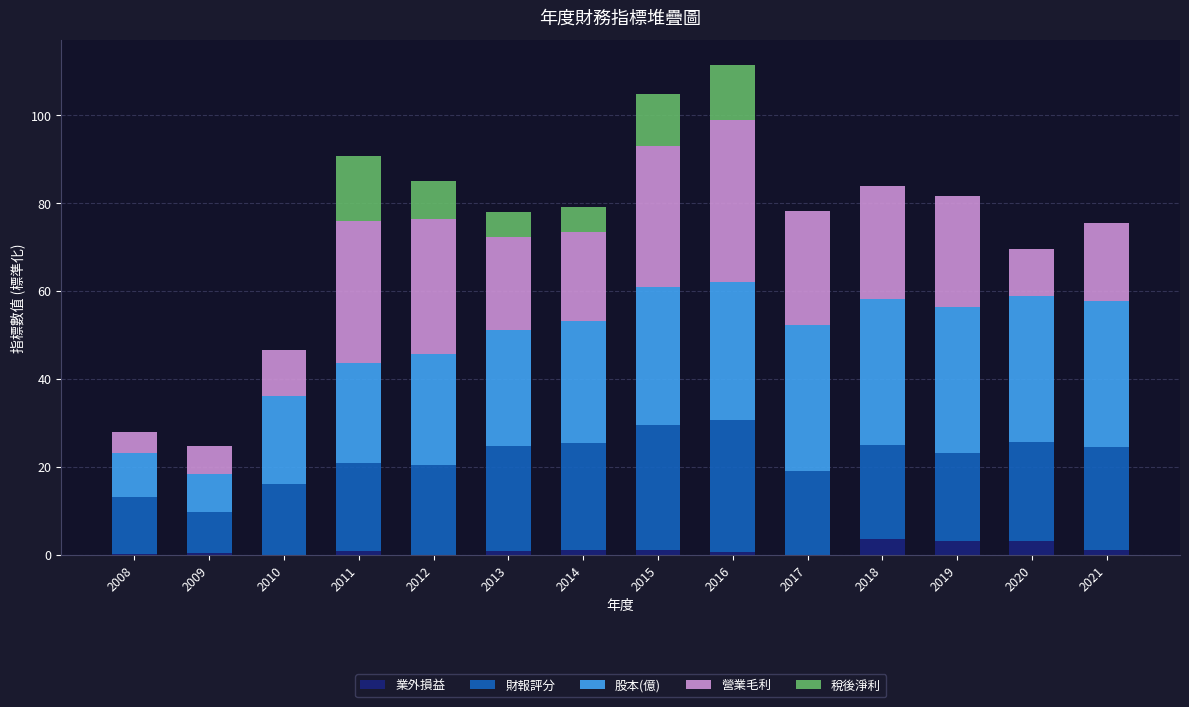

What is the sum of all 業外損益 values?

15.5